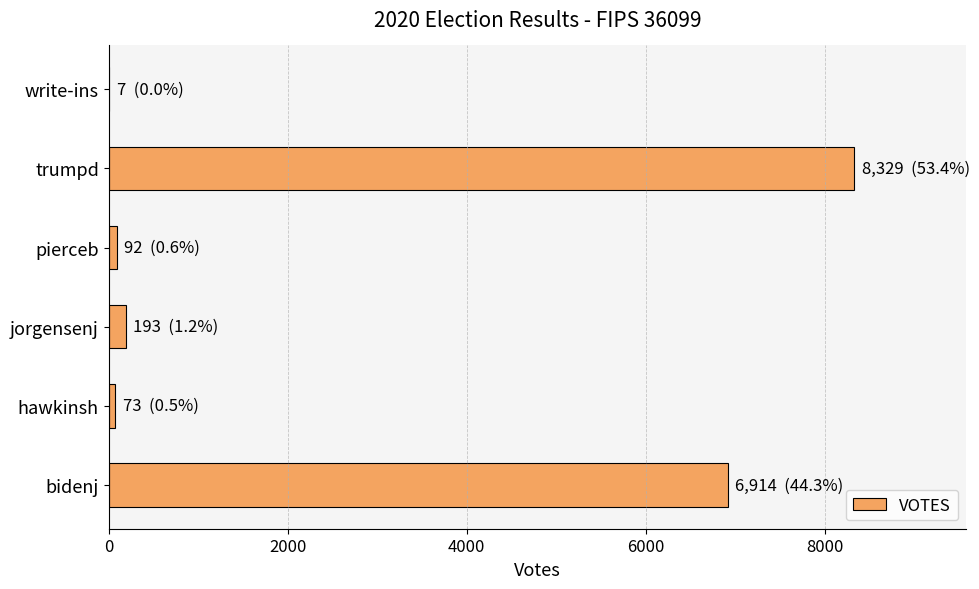

At which label is the value closest to 4168?

bidenj